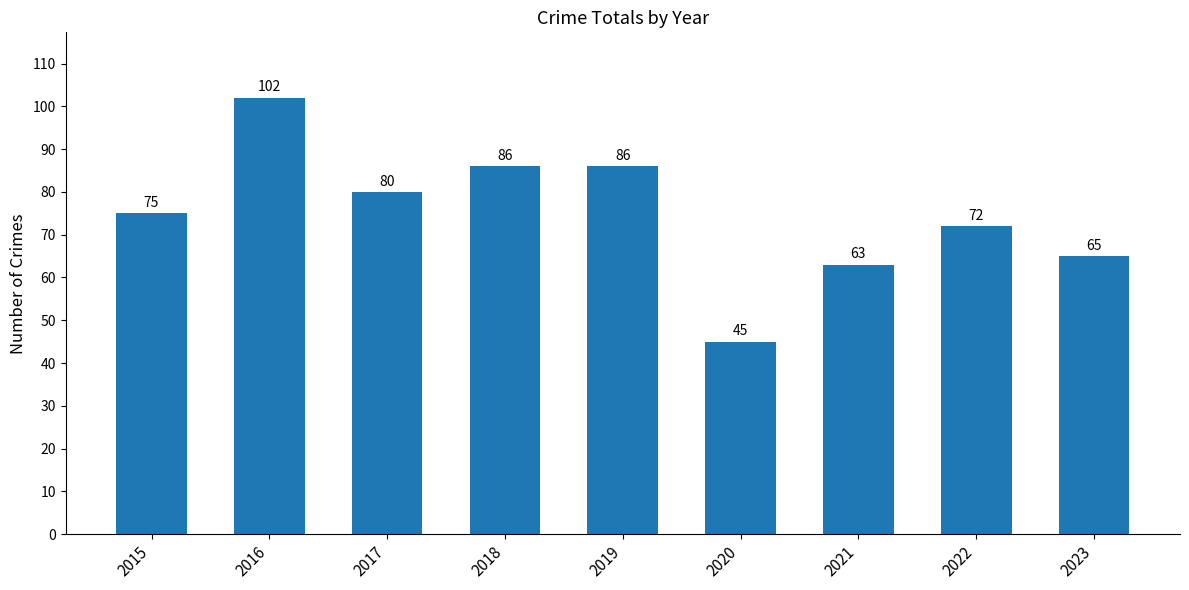

Is it true that the value at 2020 is 45?

True